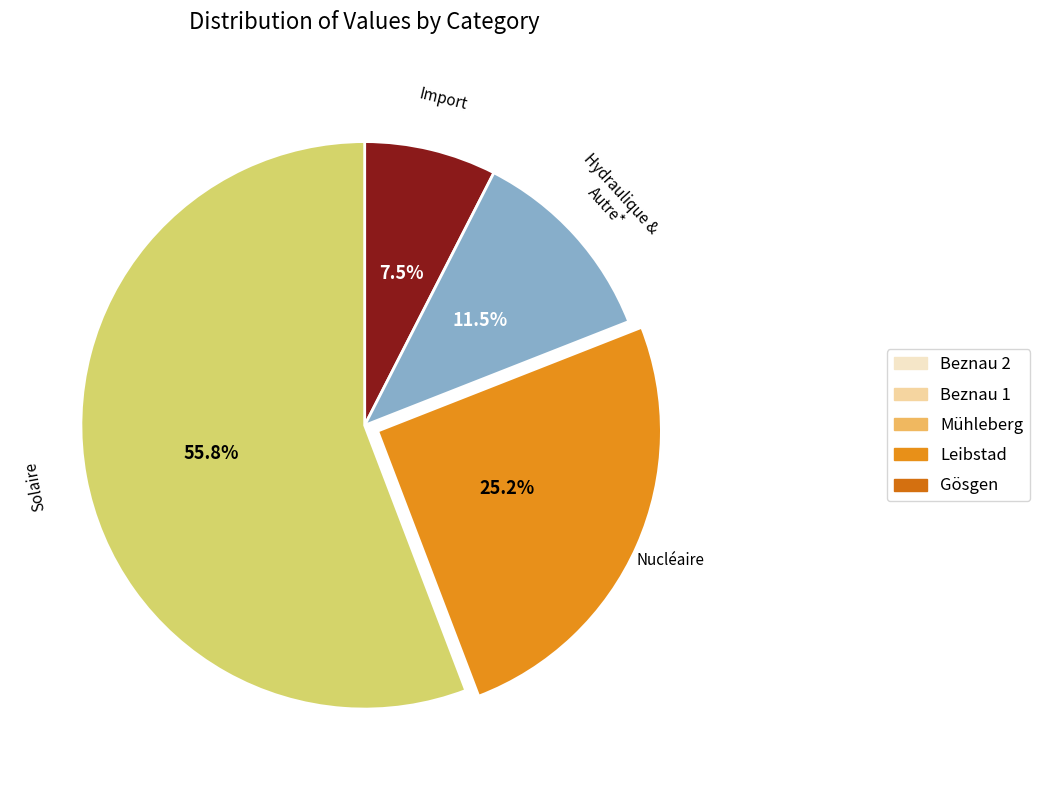

Is there any slice that represents more than half of the pie?

Yes